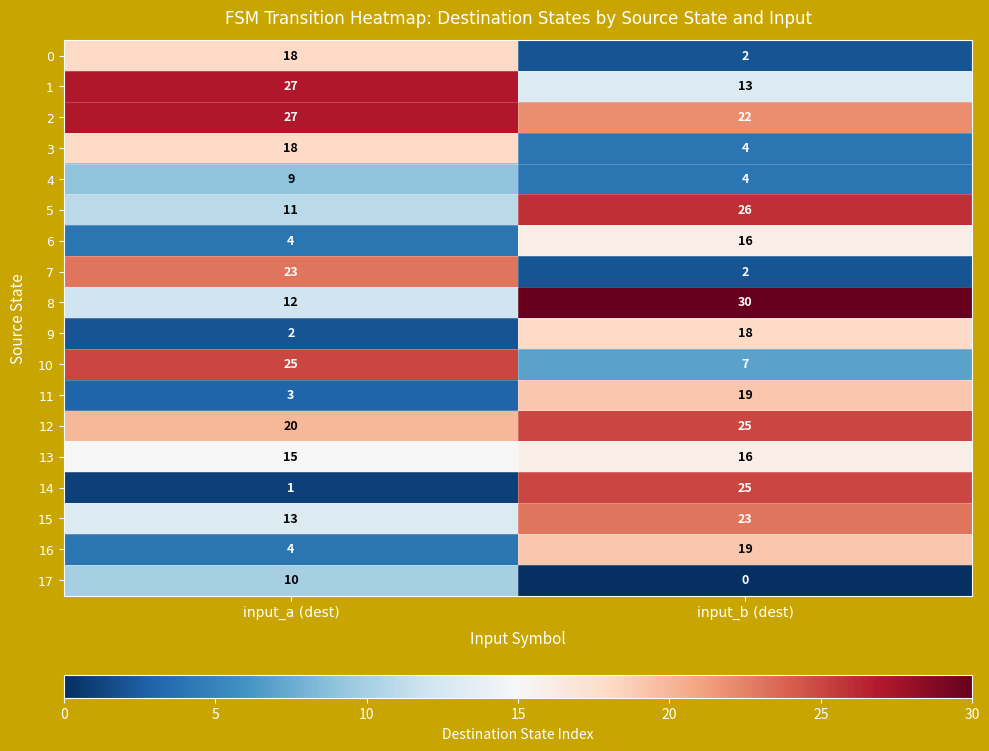

What is the spread (max minus min) of values at input_a (dest)?

26